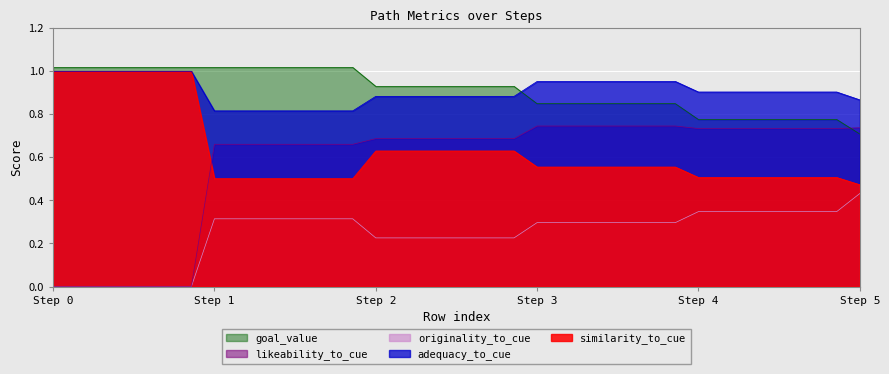

True or false: goal_value and likeability_to_cue cross at least once.

True